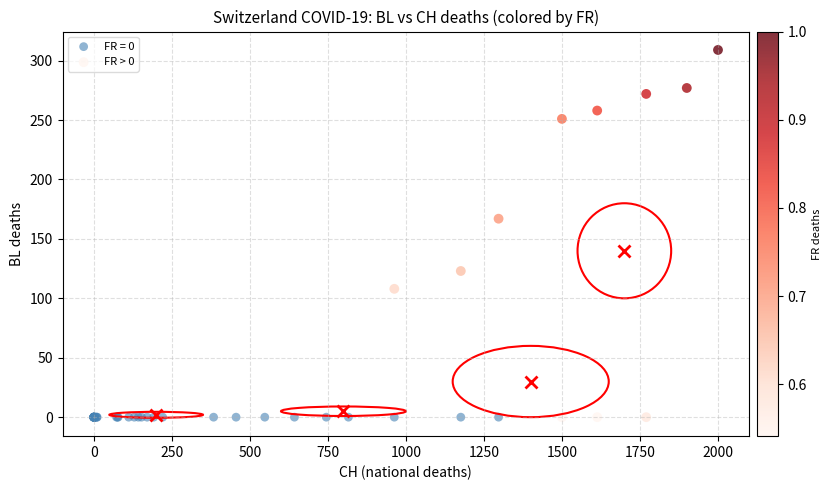

What are all the series names shown in the legend?

FR = 0, FR > 0